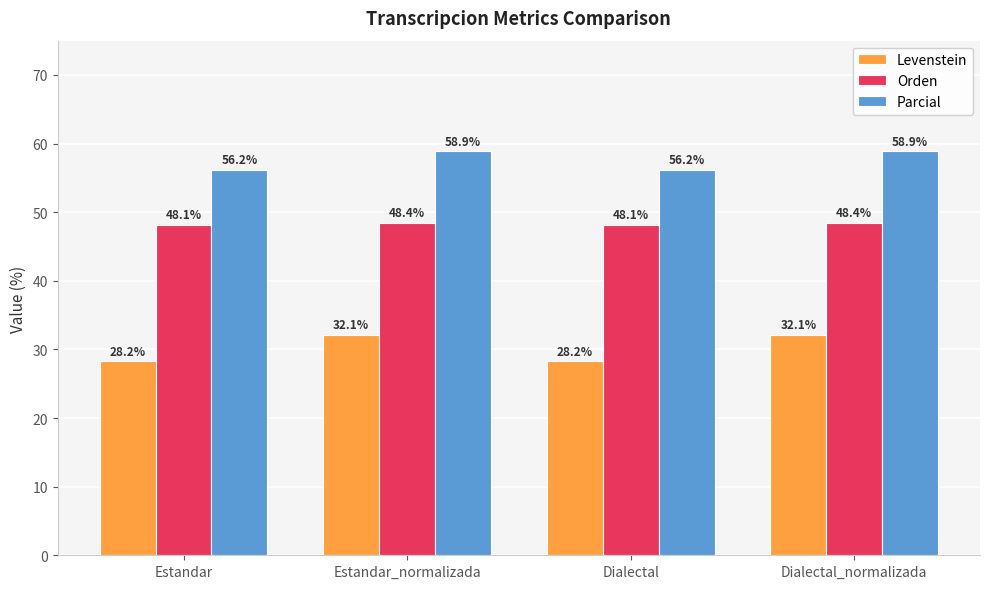

Reading left to right, list all the values displayed in this chart.

Levenstein: 28.2	32.1	28.2	32.1
Orden: 48.1	48.4	48.1	48.4
Parcial: 56.2	58.9	56.2	58.9